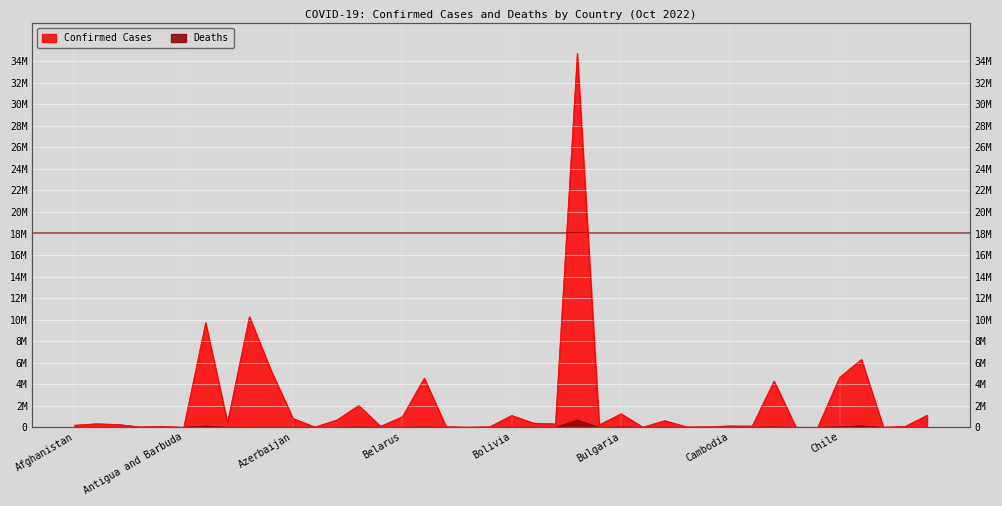

Between Azerbaijan and Canada, which is larger?

Canada